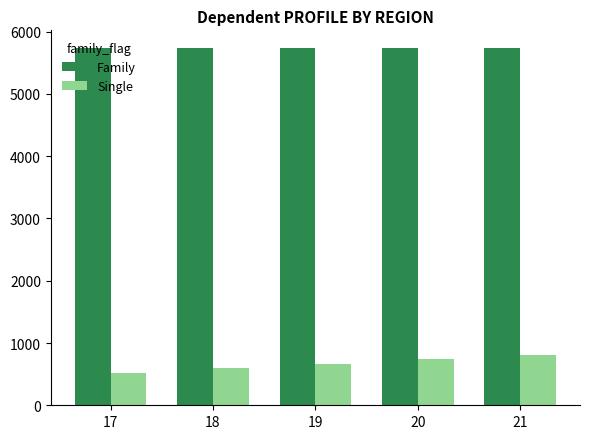

Count the number of categories in the chart.

5